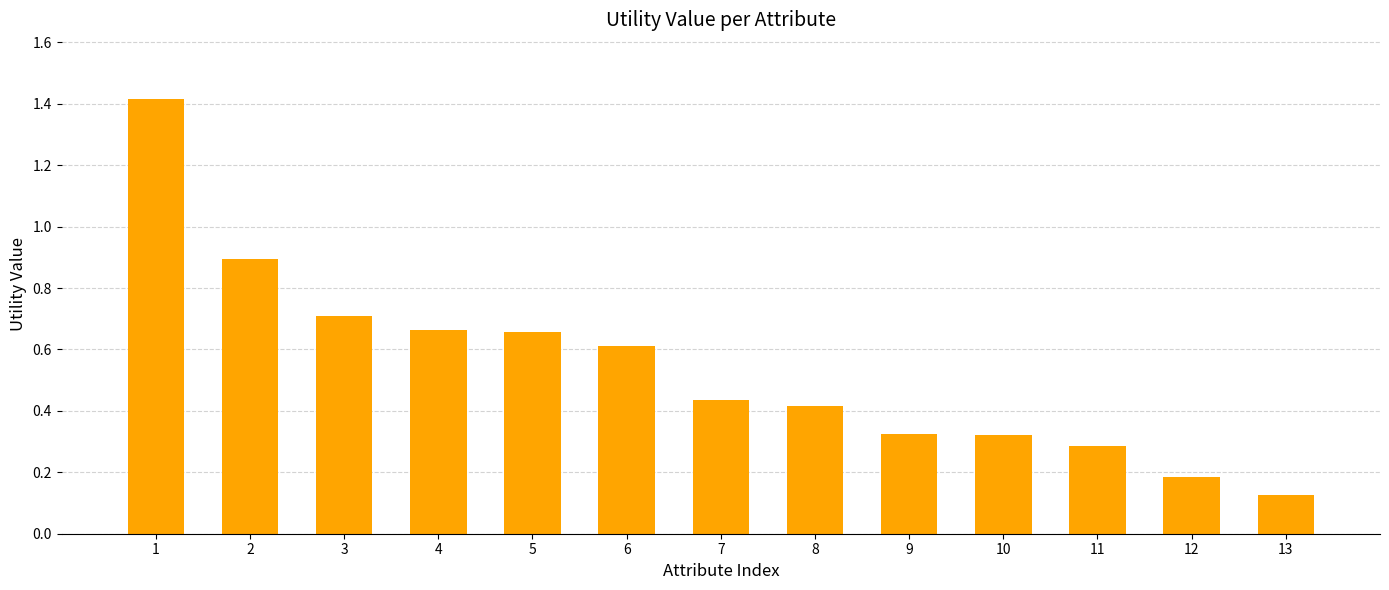

True or false: the data shows 0.9 at 2.

True